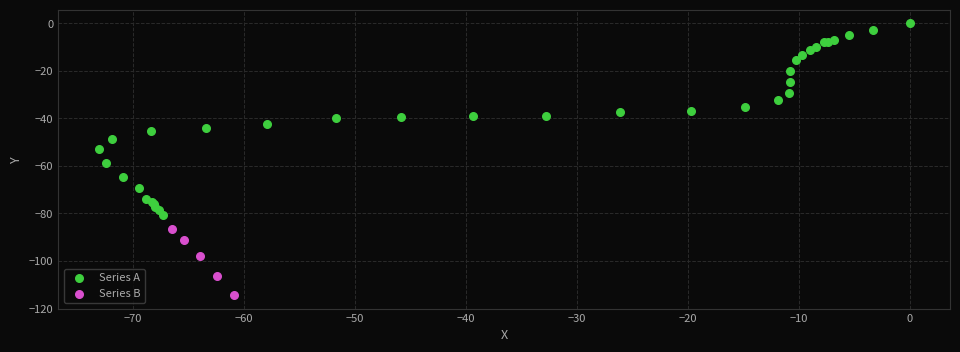

Which series reaches the minimum Y coordinate?

Series B